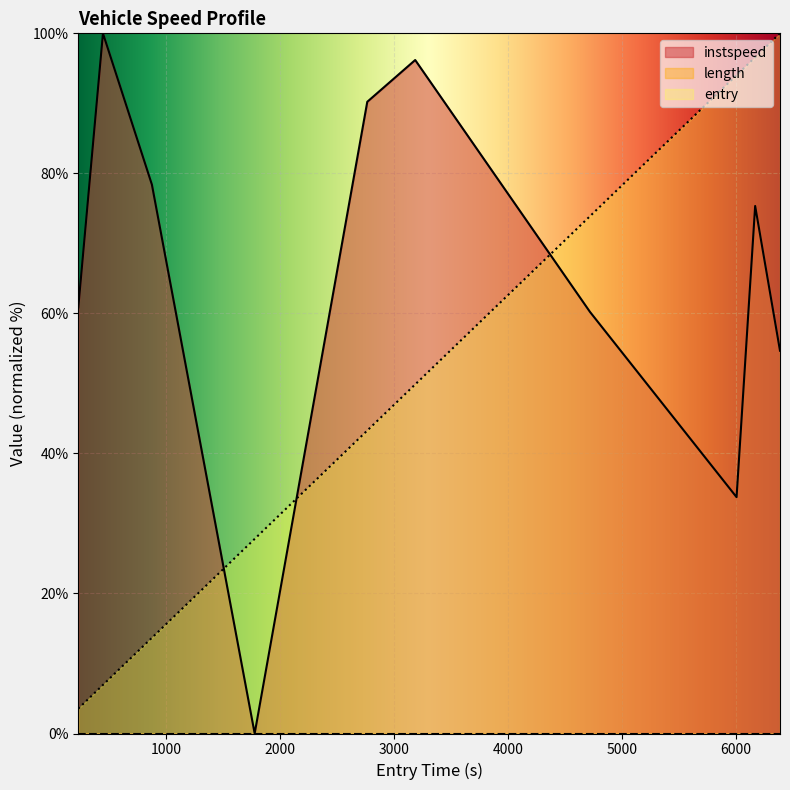

What is the highest value of the entry series?

100.0